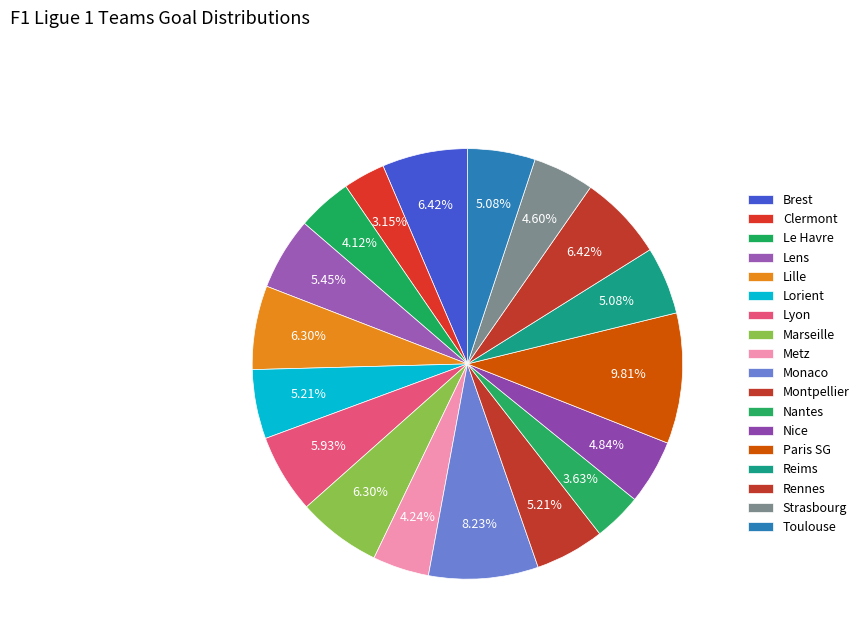

The Toulouse slice represents 5% of the pie. True or false?

True